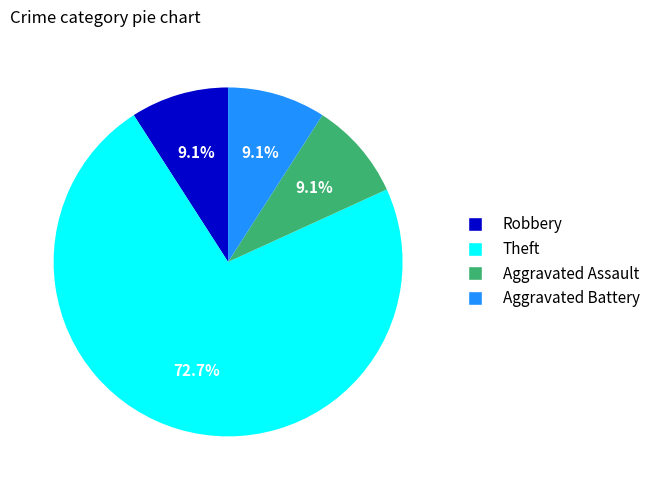

To the nearest percent, what is the difference between the largest and smallest slice percentages?

64%